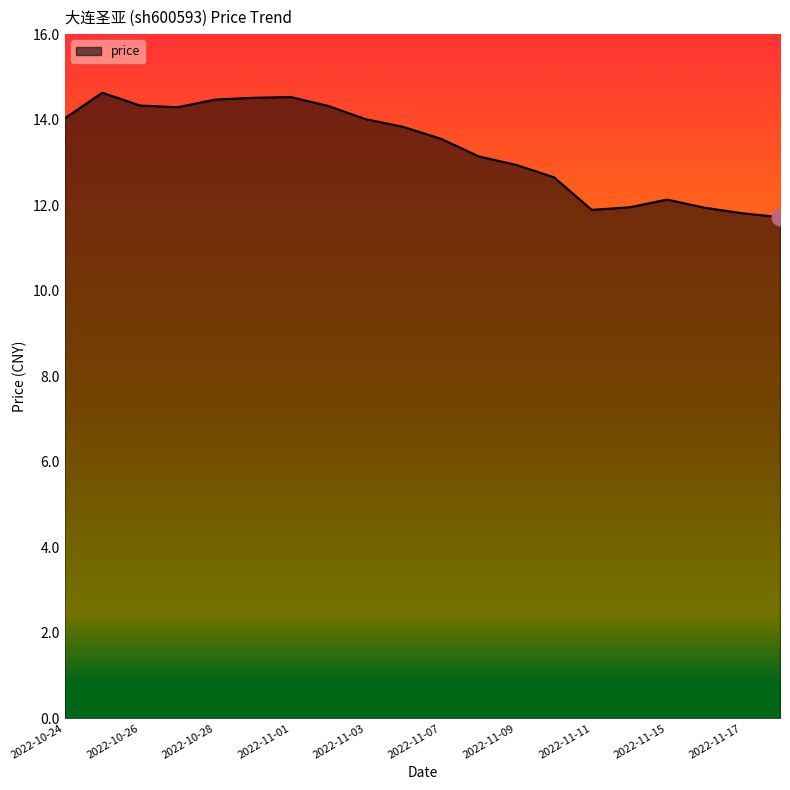

What is the smallest value displayed?

11.7